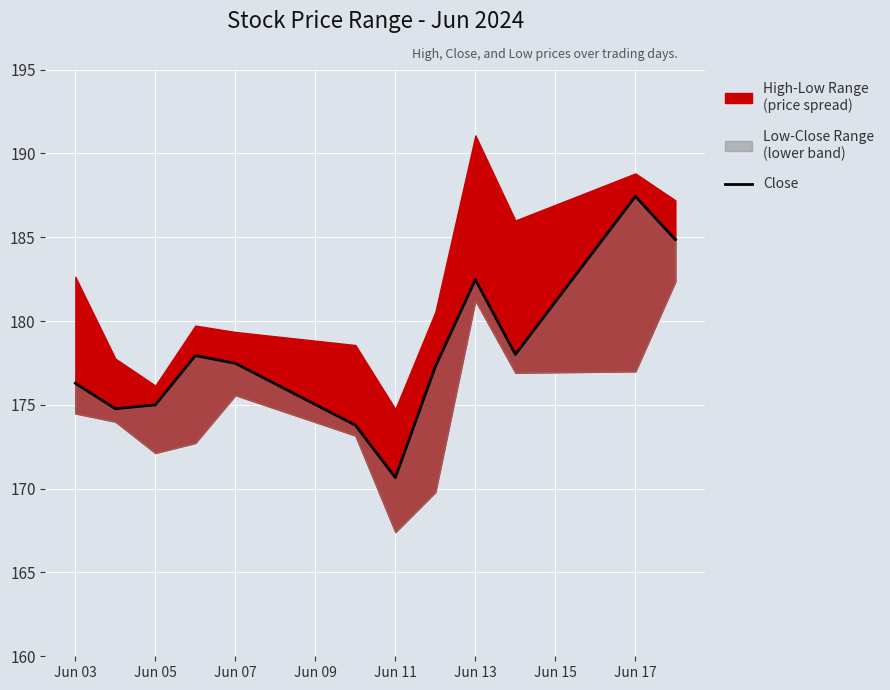

How many lines are shown in the chart?

1